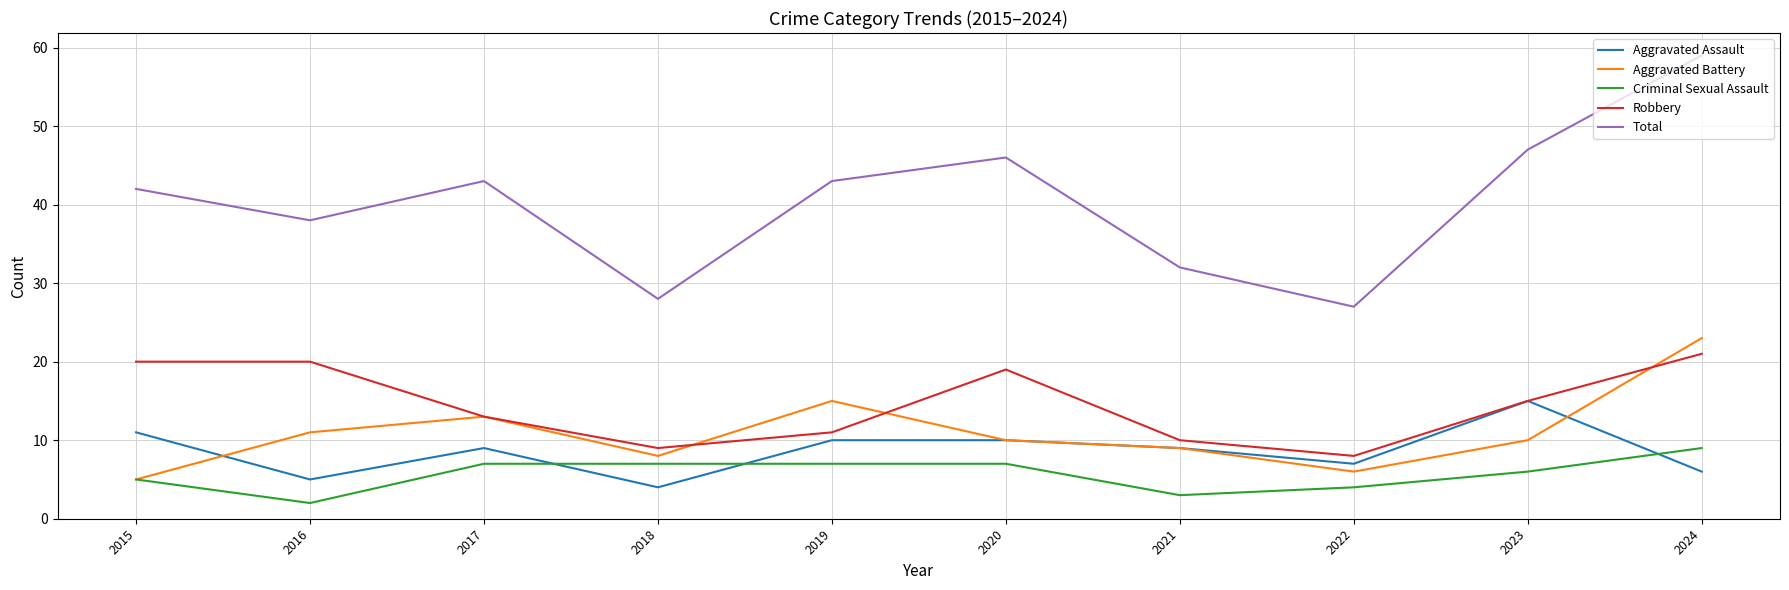

What are all the series names shown in the legend?

Aggravated Assault, Aggravated Battery, Criminal Sexual Assault, Robbery, Total